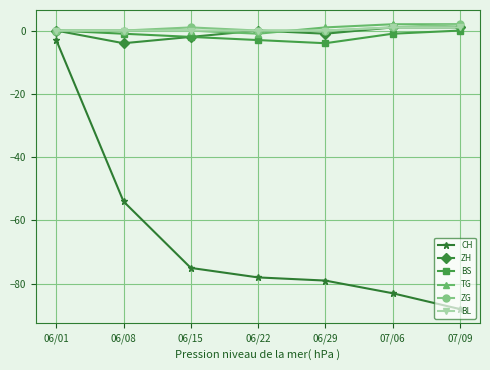

How many categories are shown in the chart?

7